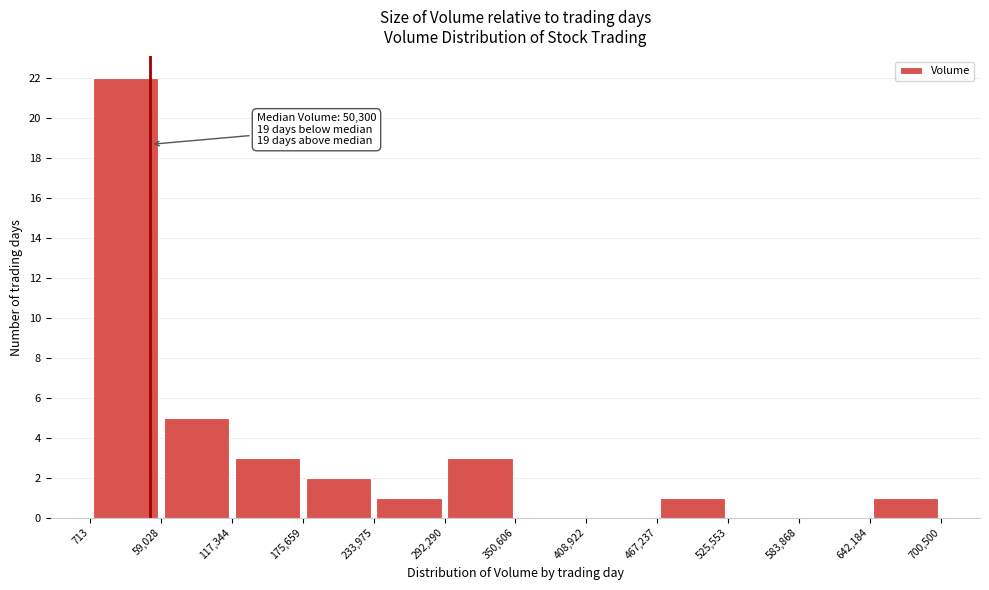

Which range on the x-axis has the tallest bar?

713 to 59,028